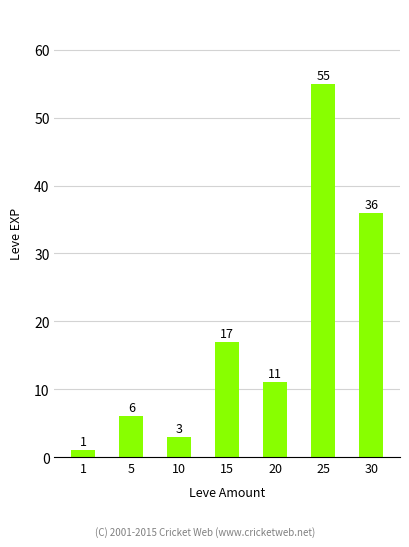

What is the greatest value displayed?

55